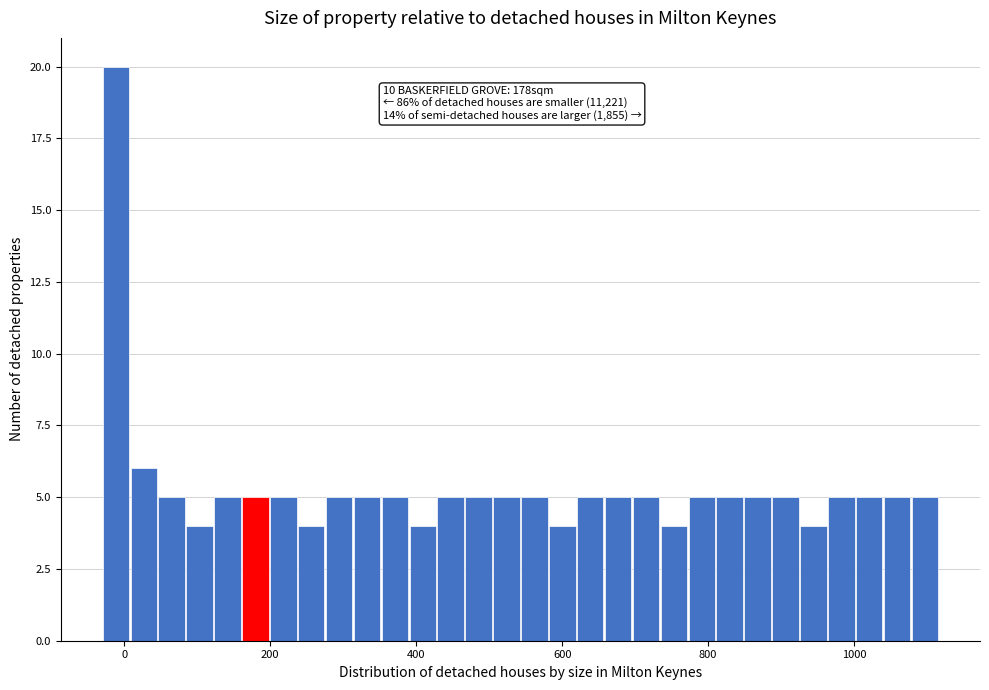

Around what value on the x-axis is the tallest bar? Give the approximate position of its centre, as read against the axis.

-20